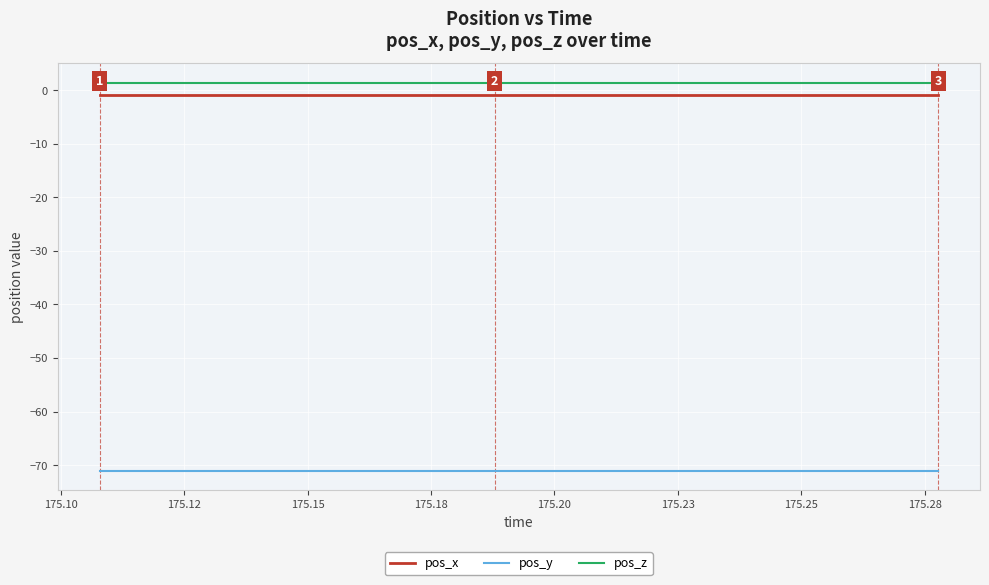

What is the maximum value for pos_y?

-71.1